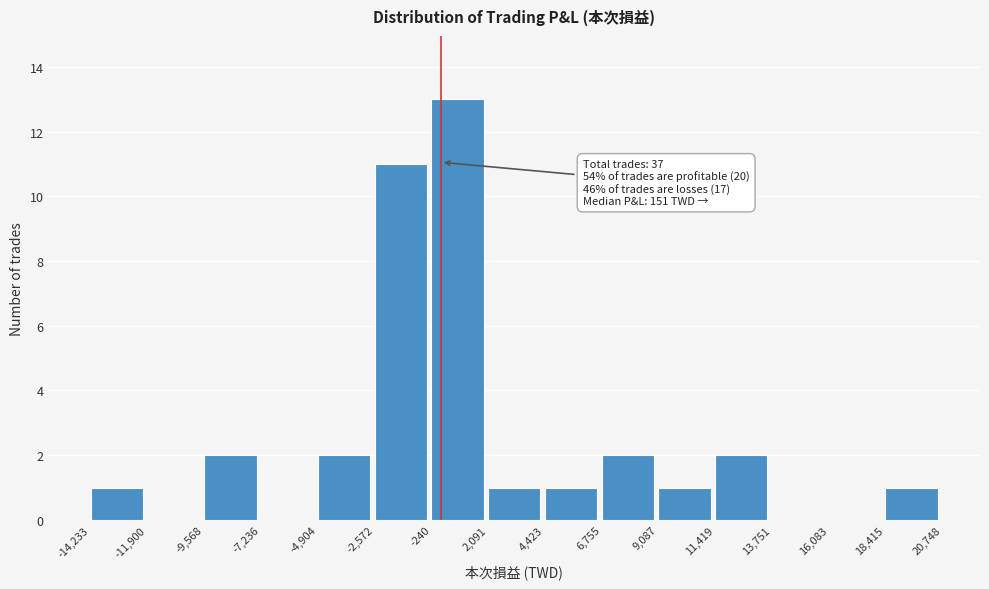

Over which range of the x-axis is the bar tallest?

-240 to 2,091